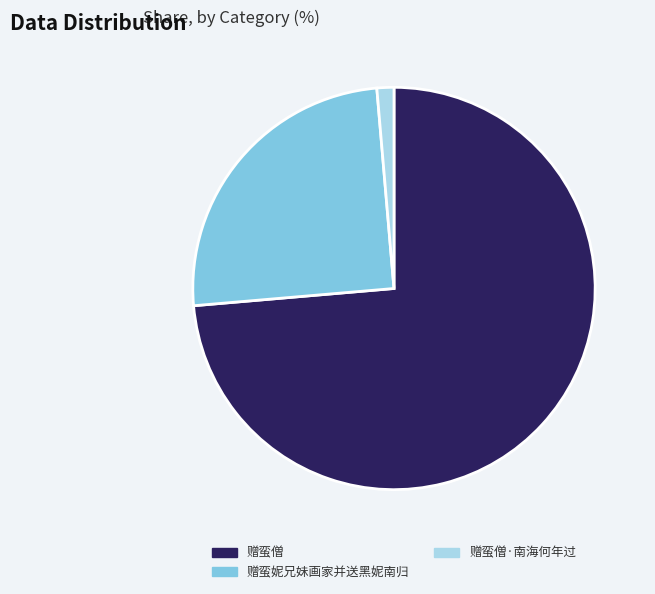

Is it true that 赠蛮僧·南海何年过 is 1% of the pie?

True